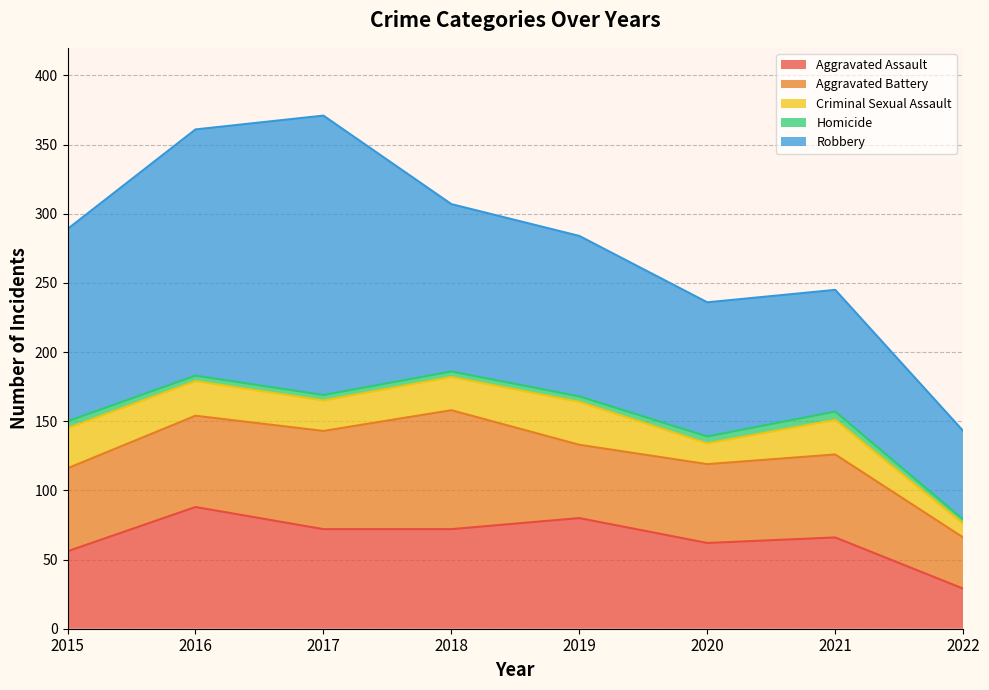

At which category is the sum across all series the highest?

2017